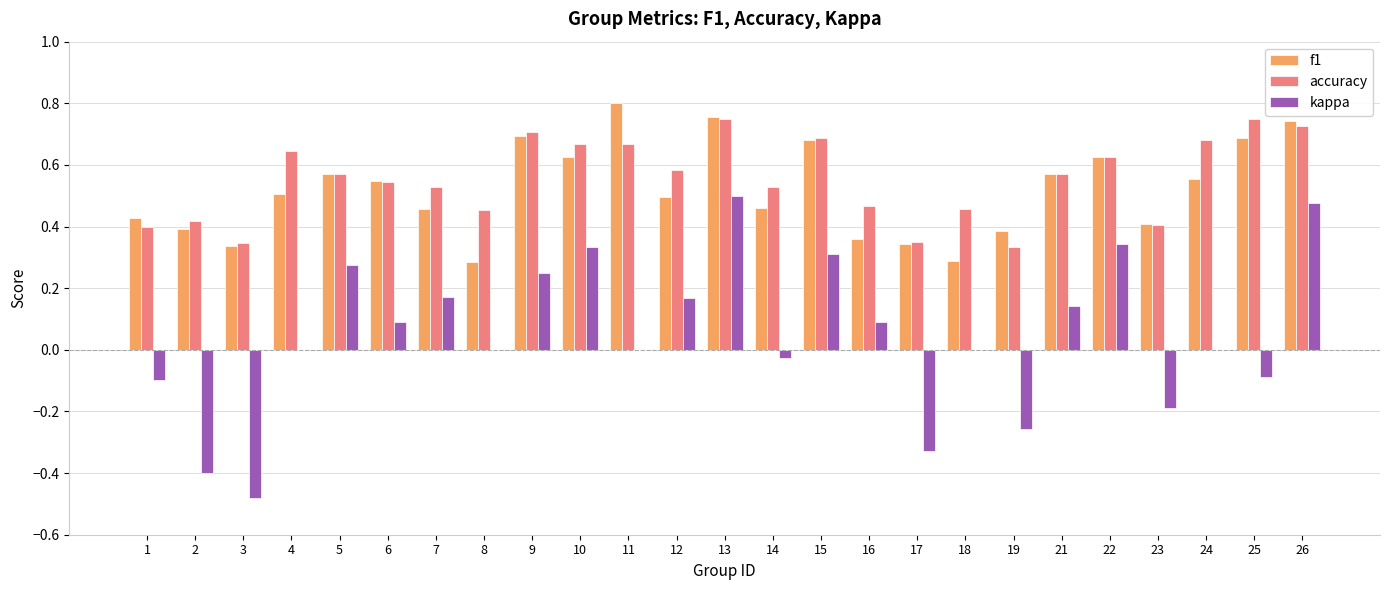

Which label corresponds to the largest value in the chart?

11